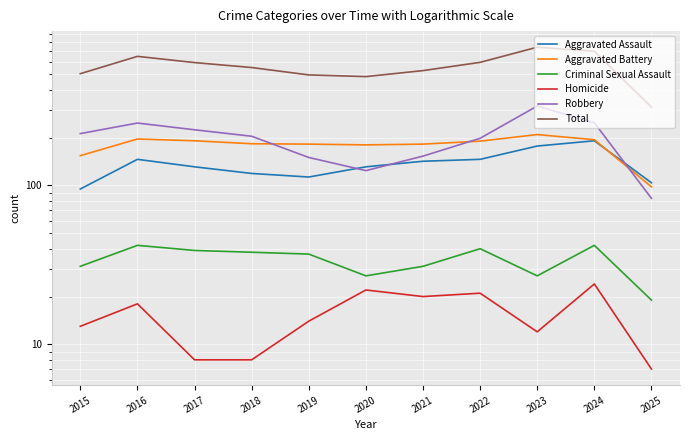

List the series in order of their peak value, highest first.

Total, Robbery, Aggravated Battery, Aggravated Assault, Criminal Sexual Assault, Homicide